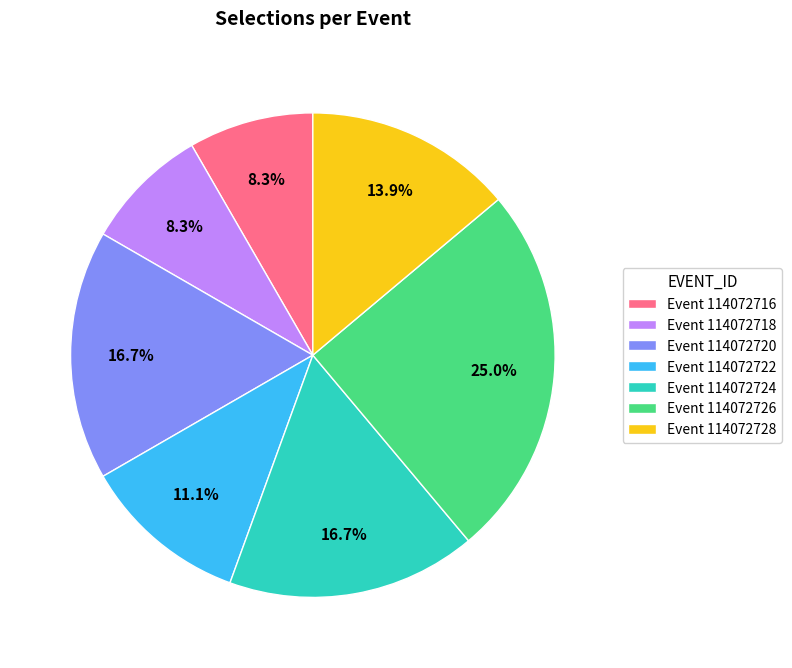

Which category has the biggest portion of the pie?

Event 114072726